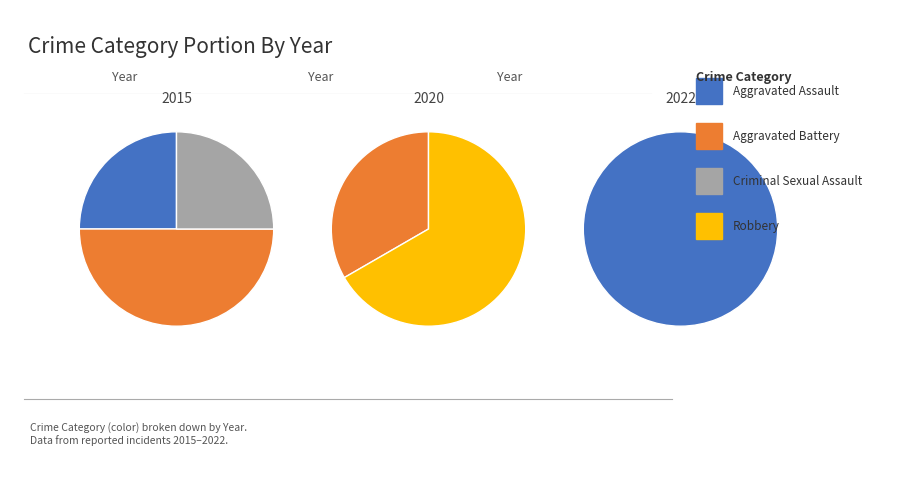

Does any single category account for the majority?

No